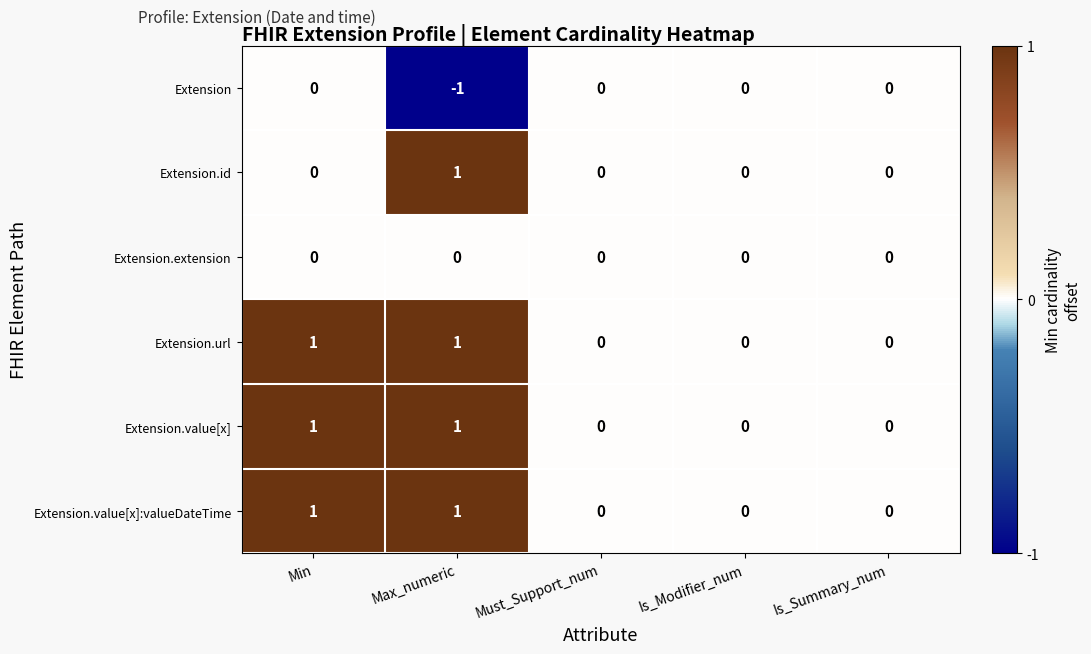

True or false: Extension.url has a value of 1 at Min.

True